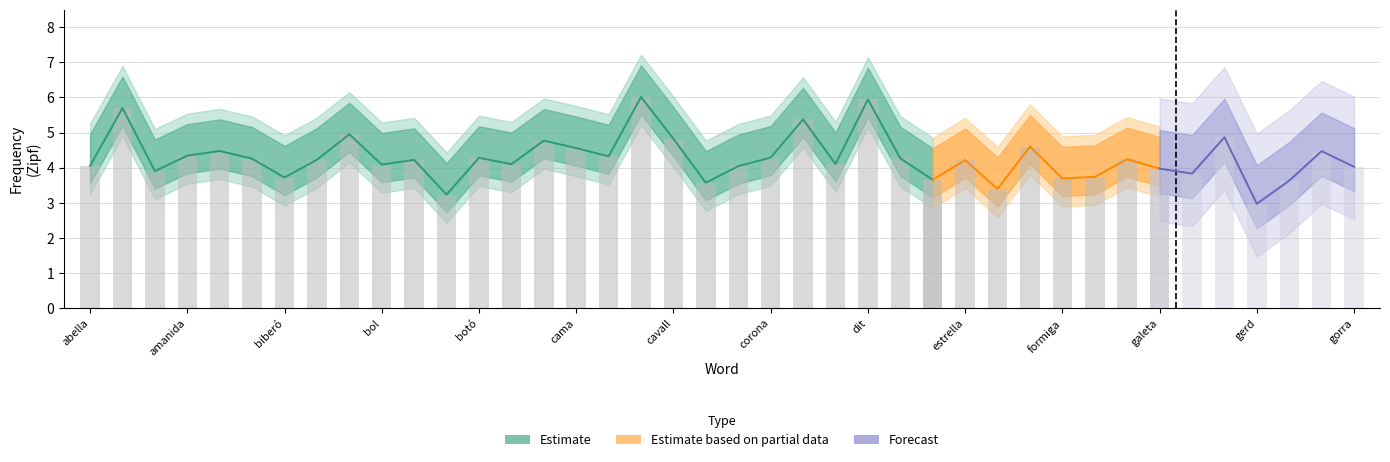

Where does the data first go above 4?

abella